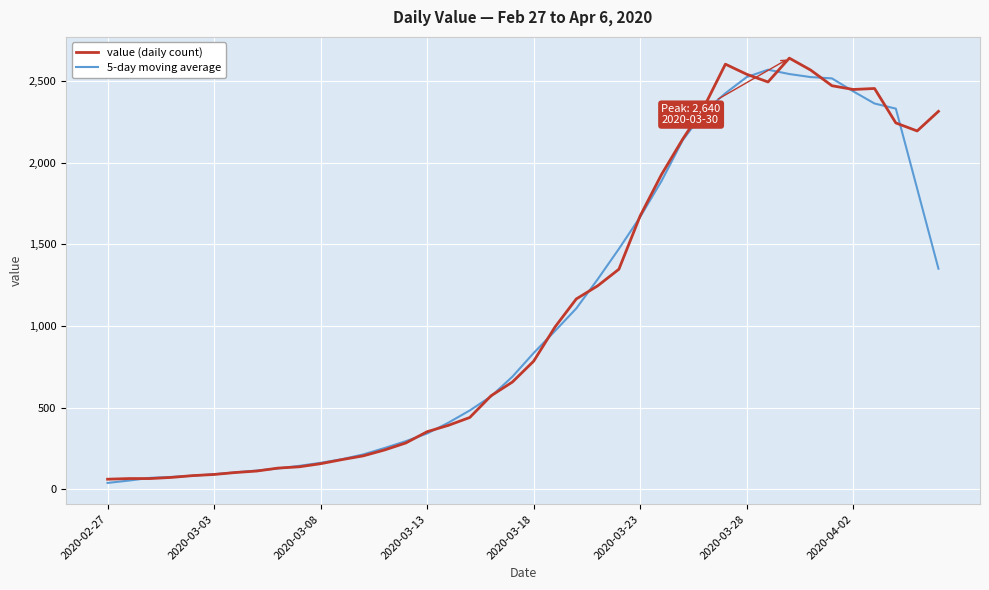

What is the minimum value for value (daily count)?

61.0